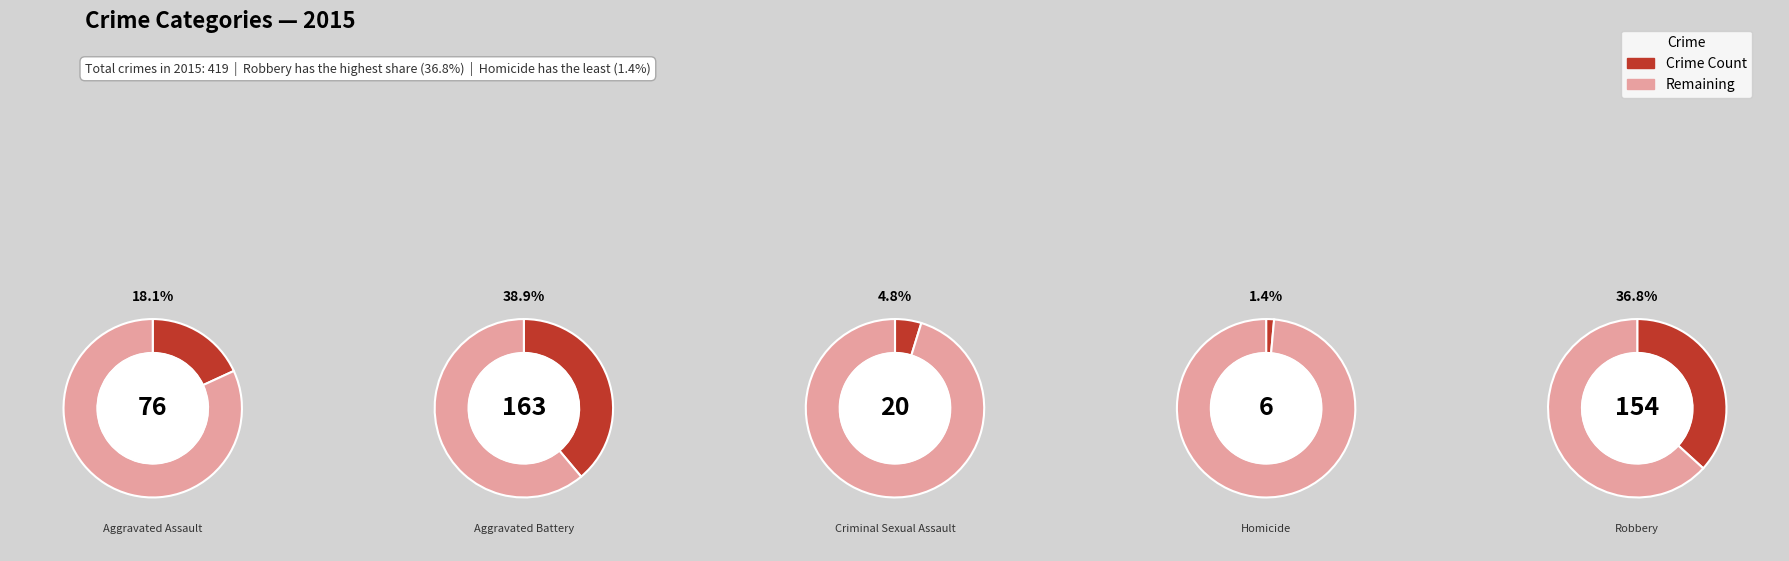

Count the number of slices in the pie.

5